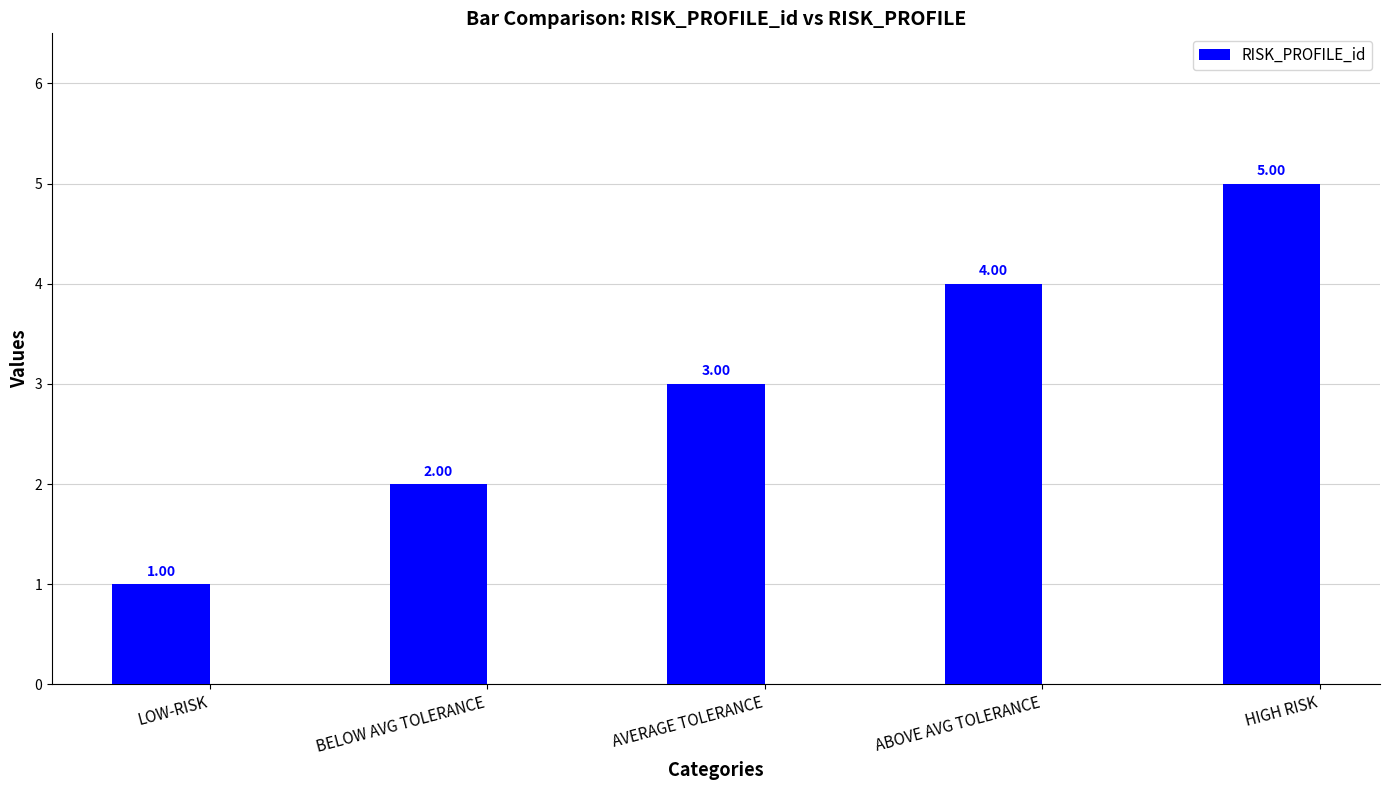

What is the label of the 3rd bar from the right?

AVERAGE TOLERANCE